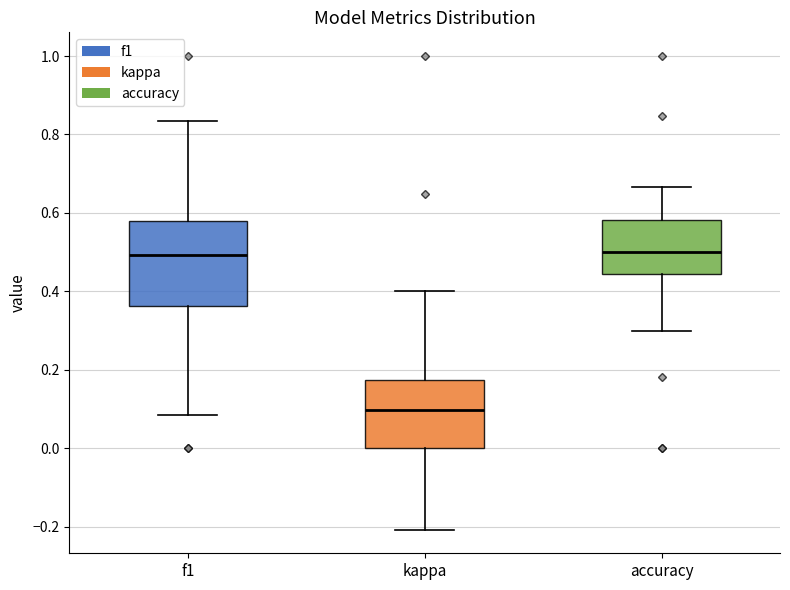

Reading left to right, transcribe this box plot: for each box, give where its median line is, the range the box spans, and where its two whiskers end, as read against the y-axis. The values are not printed on the chart, so give them approximately, as read against the axis.

f1: median 0.50, box 0.36 to 0.58, whiskers 0.08 to 0.84
kappa: median 0.10, box 0.00 to 0.18, whiskers -0.20 to 0.40
accuracy: median 0.50, box 0.44 to 0.58, whiskers 0.30 to 0.66